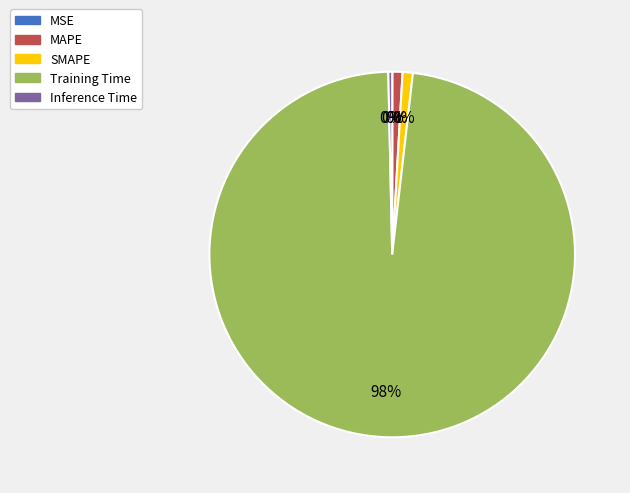

The MSE slice represents 13% of the pie. True or false?

False